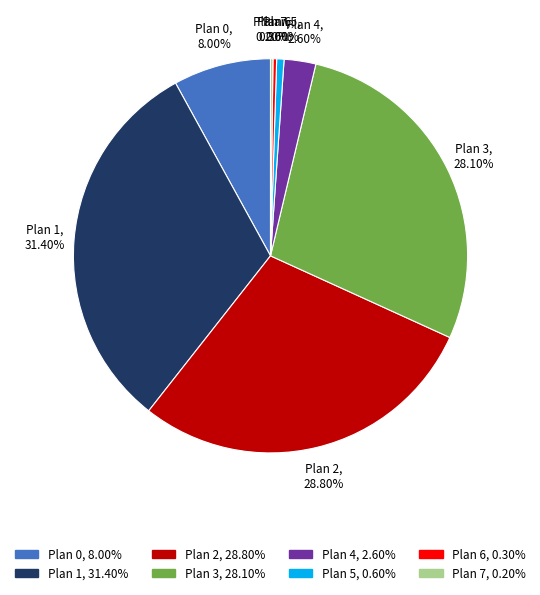

What percentage is the Plan 1 slice, to the nearest percent?

31%